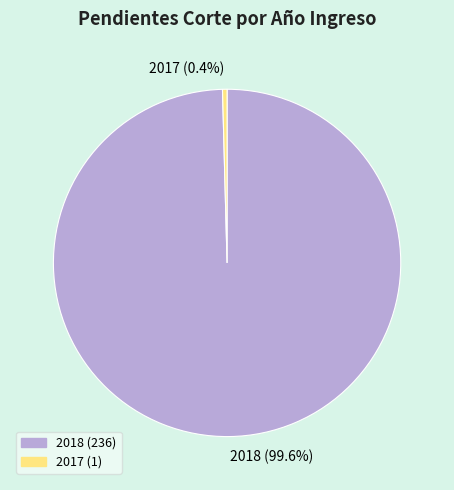

Is 2017 the majority of the pie?

No